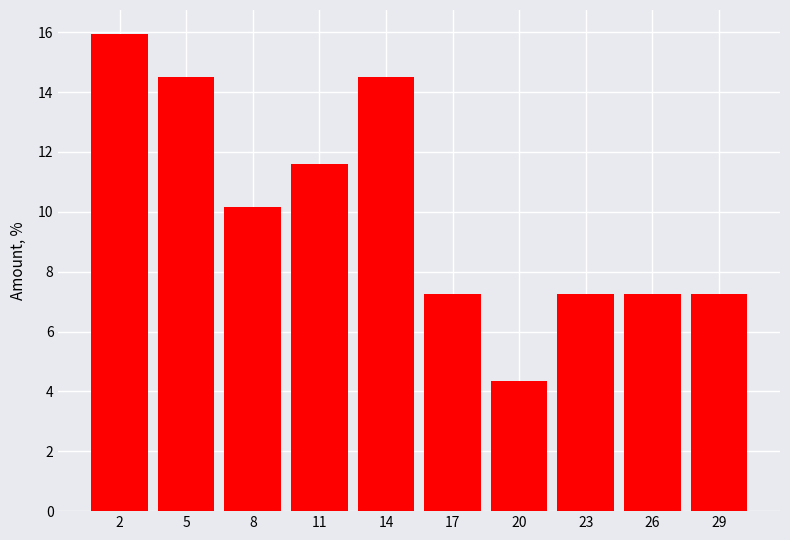

Reading left to right, extract all data points from this chart.

2=15.9	5=14.5	8=10.1	11=11.6	14=14.5	17=7.2	20=4.3	23=7.2	26=7.2	29=7.2